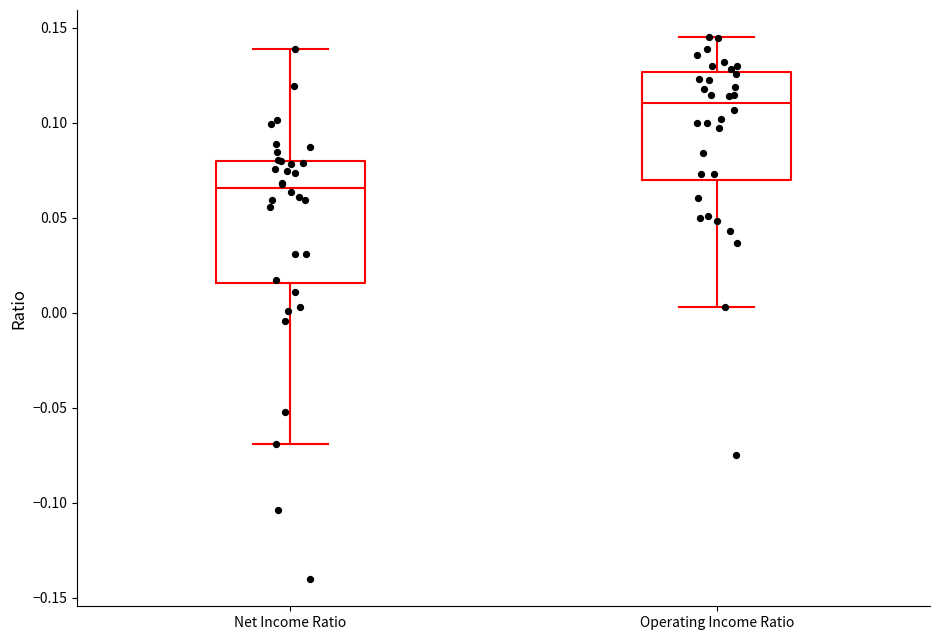

Reading left to right, read every box against the y-axis: the position of its median line, the range the box covers, and the ends of its whiskers. The values are not printed on the chart, so give them approximately, as read against the axis.

Net Income Ratio: median 0.065, box 0.015 to 0.080, whiskers -0.070 to 0.140
Operating Income Ratio: median 0.110, box 0.070 to 0.125, whiskers 0.005 to 0.145